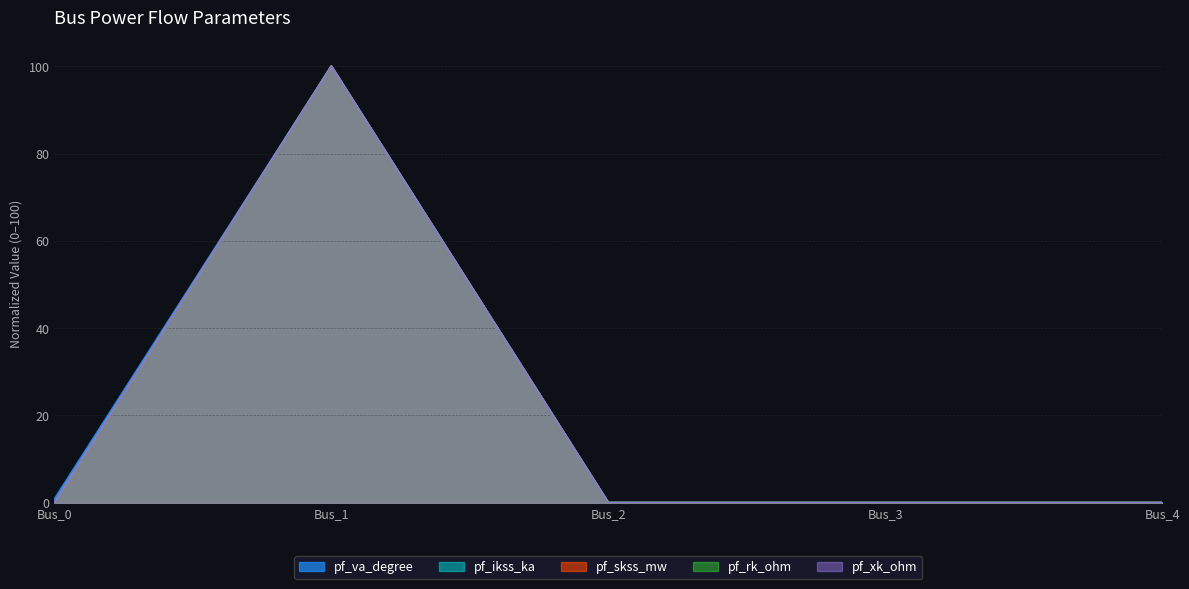

Which series has the largest total across all categories?

pf_va_degree